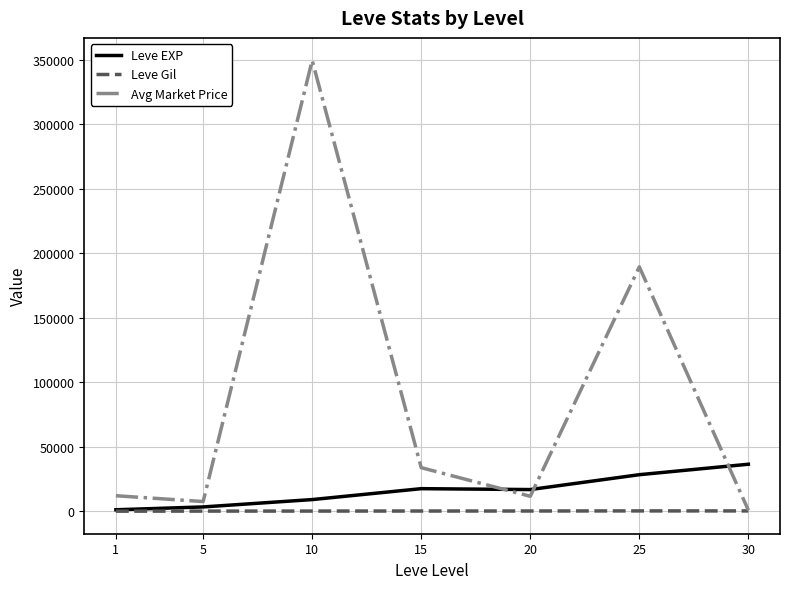

Which category has the highest value across all series?

10